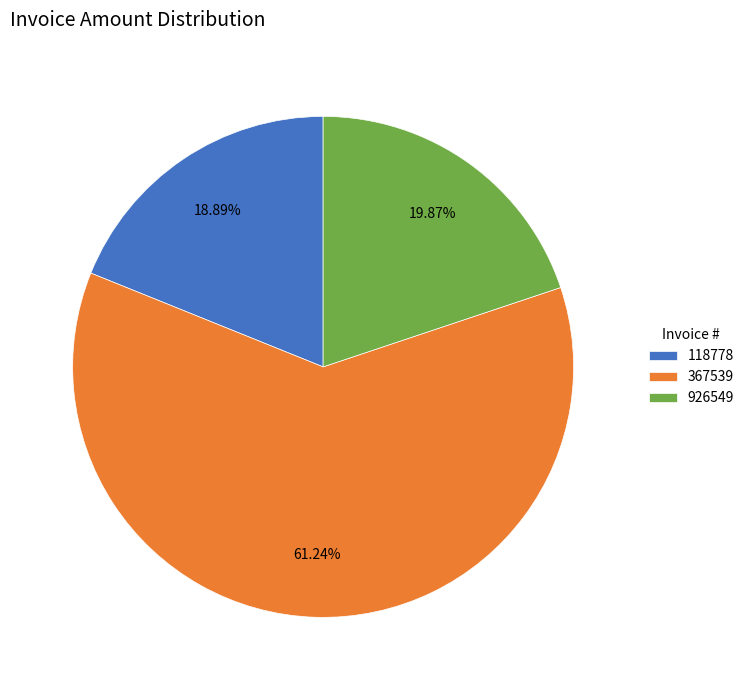

True or false: 367539 accounts for 49% of the total.

False